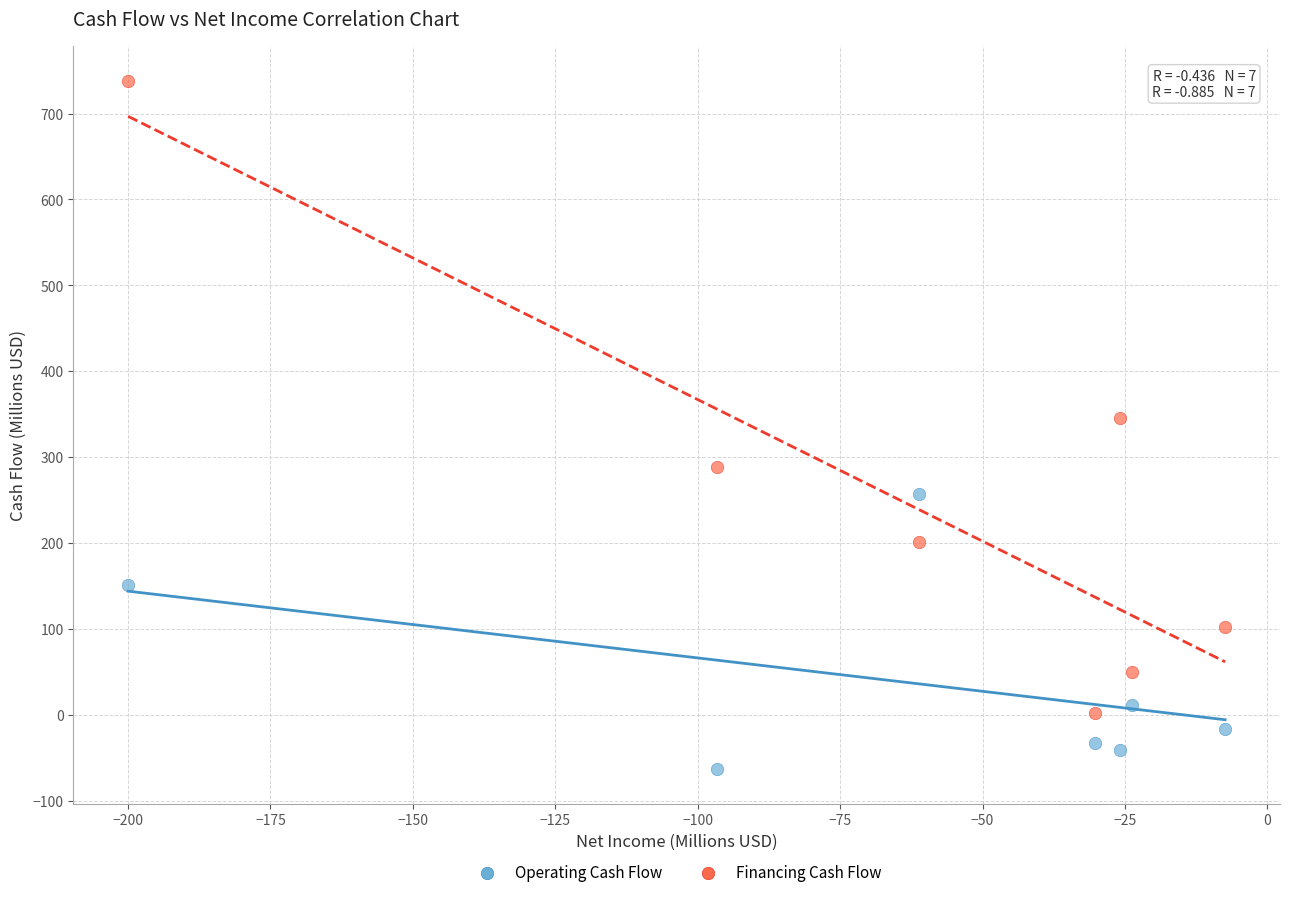

What is the X range (max minus min) for the scatter plot?

192.6